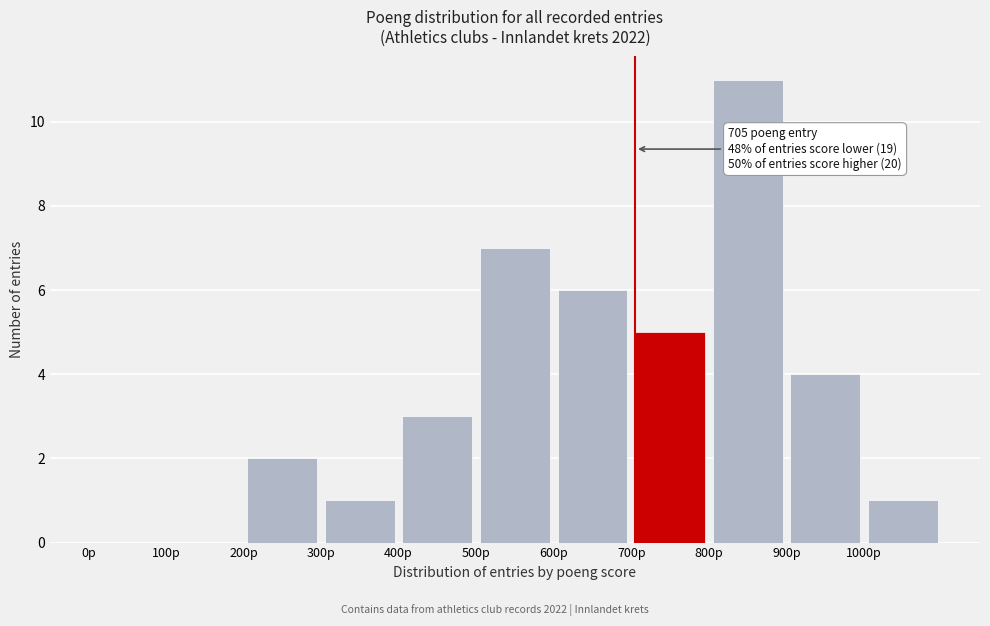

Over which range of the x-axis is the bar tallest?

800 to 900